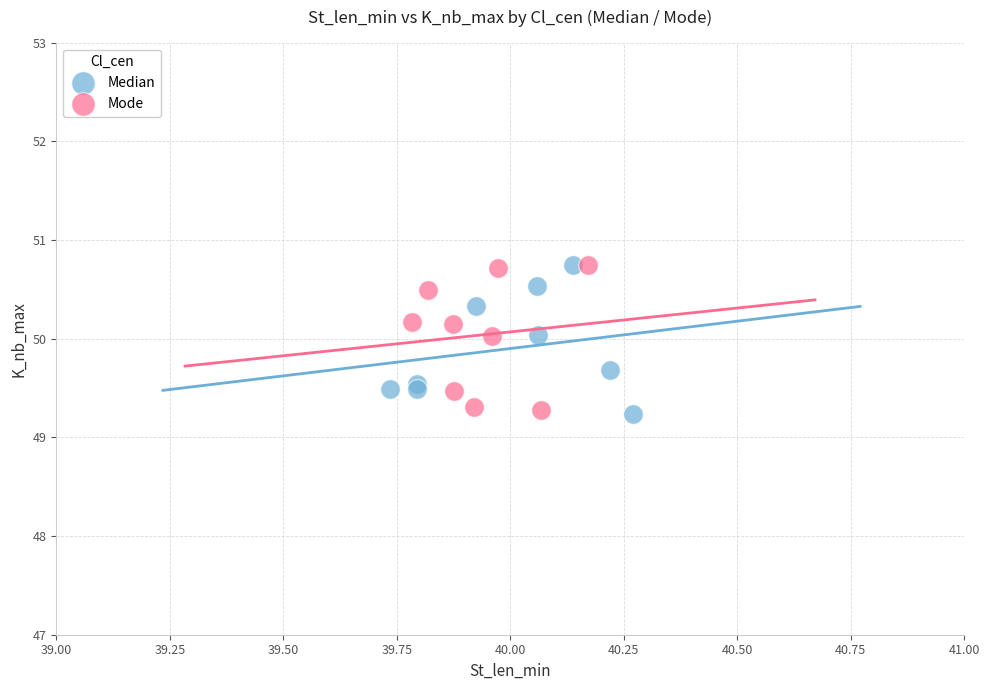

What are all the series names shown in the legend?

Median, Mode